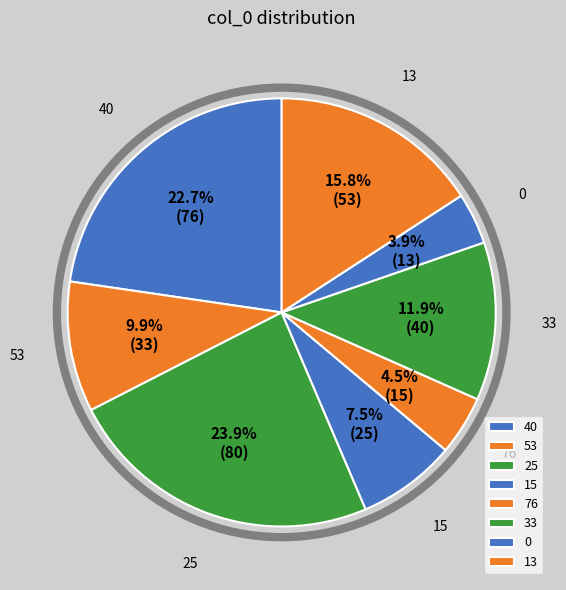

To the nearest percent, what is the combined percentage of 33 and 0?

16%